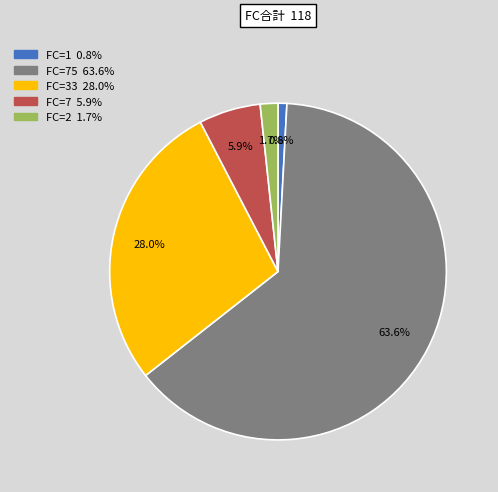

Does any single category account for the majority?

Yes